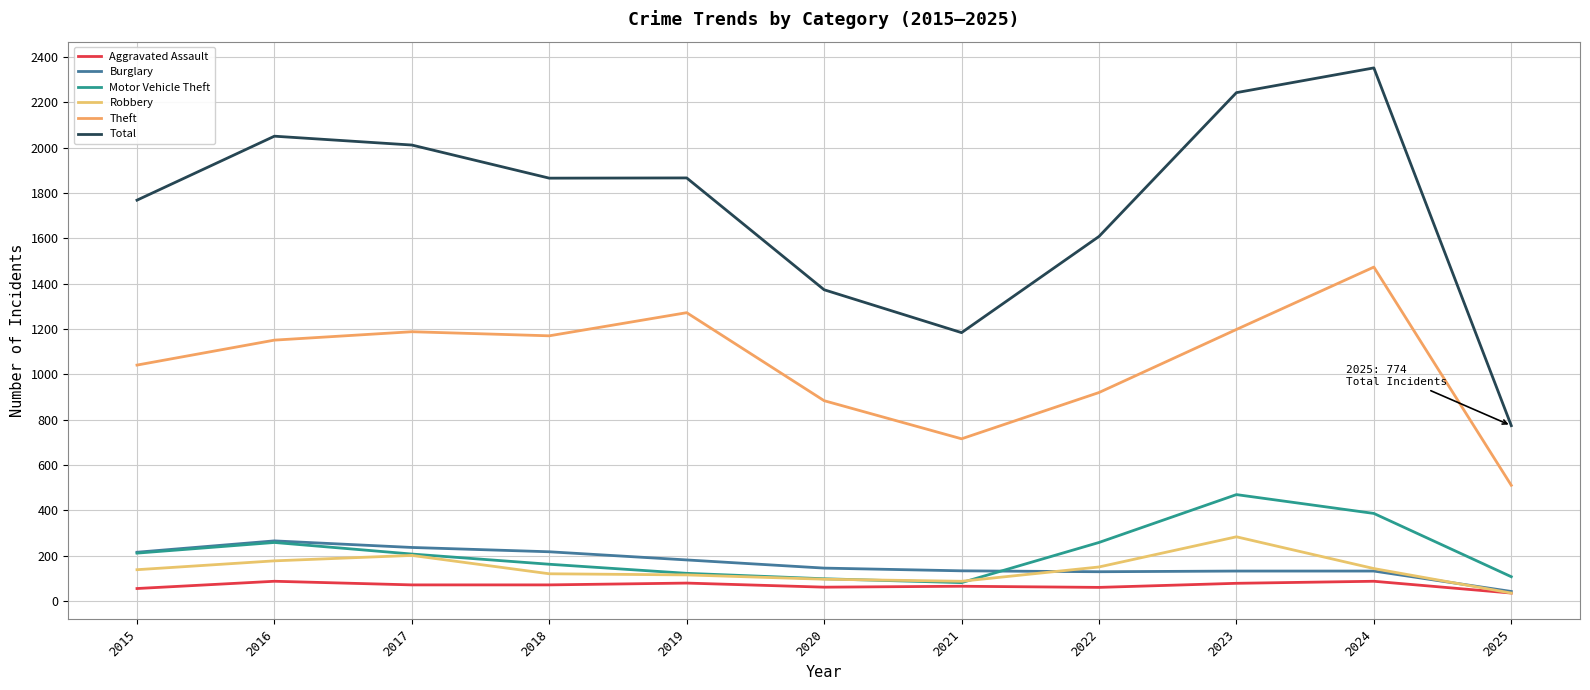

Reading left to right, list all the values displayed in this chart.

Aggravated Assault: 56	88	72	72	80	62	66	61	79	88	36
Burglary: 216	266	237	218	182	146	134	130	133	133	43
Motor Vehicle Theft: 212	259	208	163	123	99	82	259	470	387	108
Robbery: 139	178	202	121	116	97	88	151	284	144	36
Theft: 1041	1151	1188	1170	1272	884	716	920	1198	1473	511
Total: 1768	2050	2011	1865	1866	1373	1184	1608	2242	2351	774